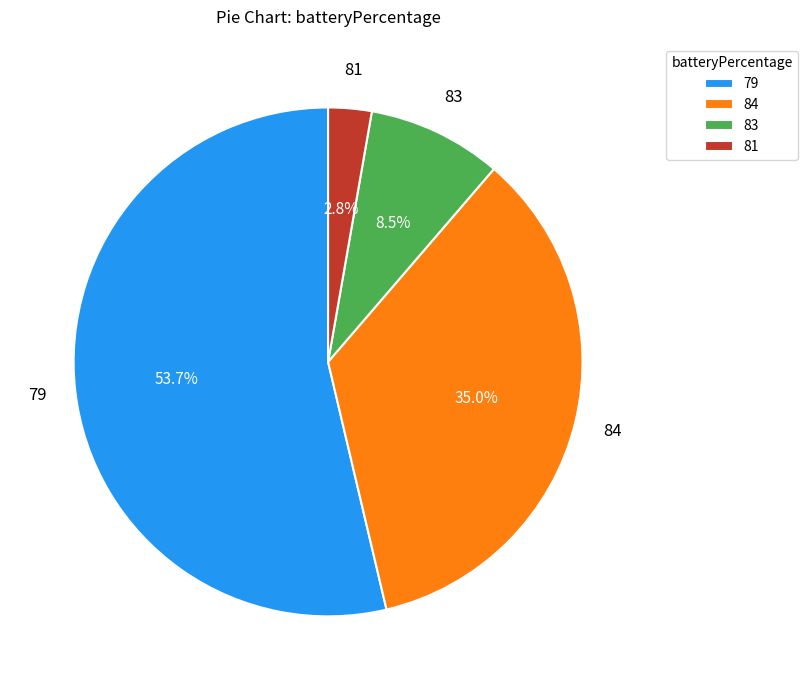

Rank the categories by value from lowest to highest.

81, 83, 84, 79